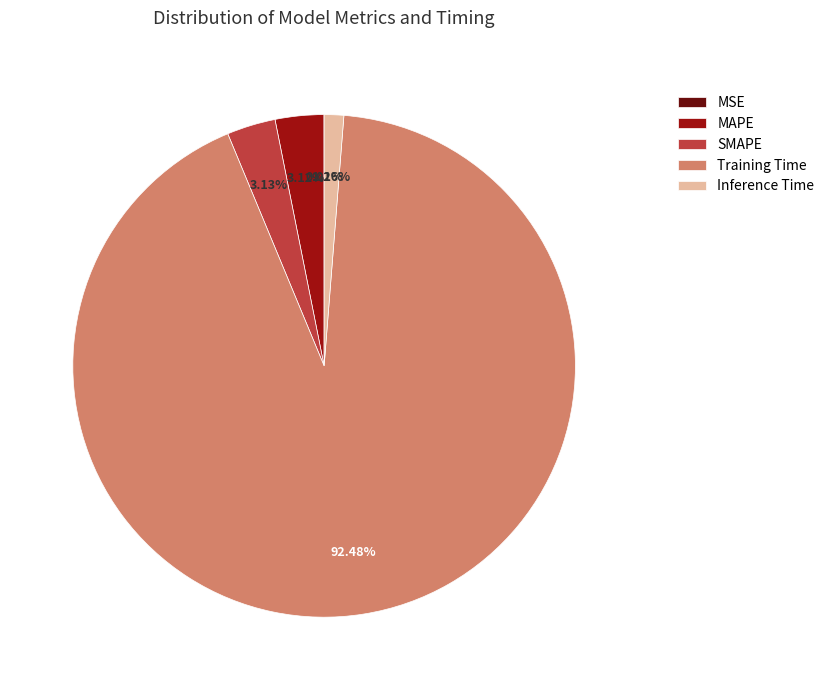

Which slice is the largest?

Training Time